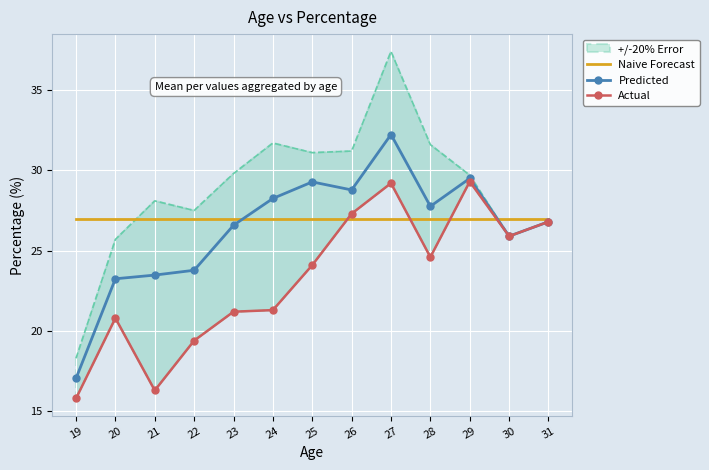

In Predicted, how many points are higher than both neighbors (excluding endpoints)?

3